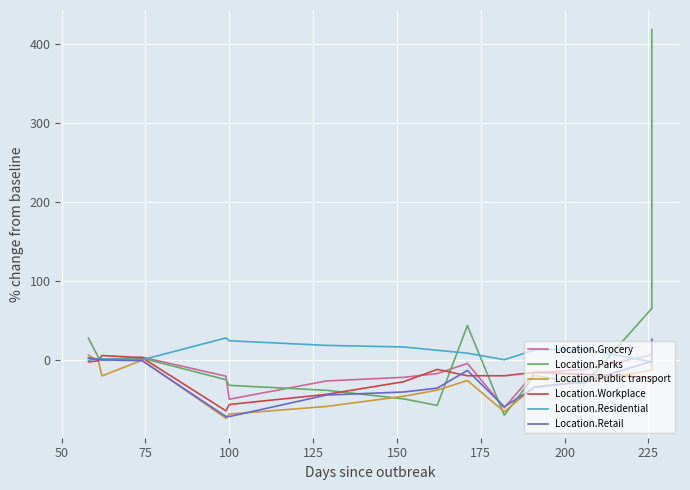

Between 50 and 175, which is larger?

50